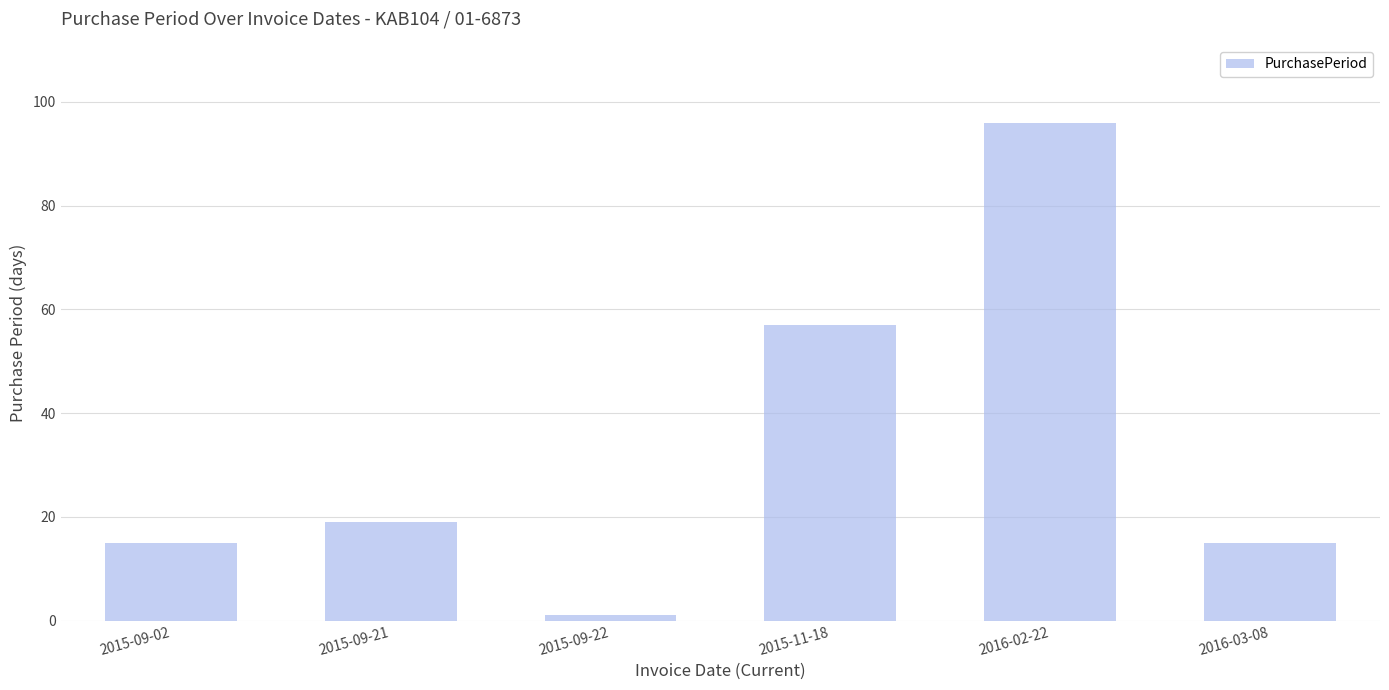

What is the value of the 6th bar from the left?

15